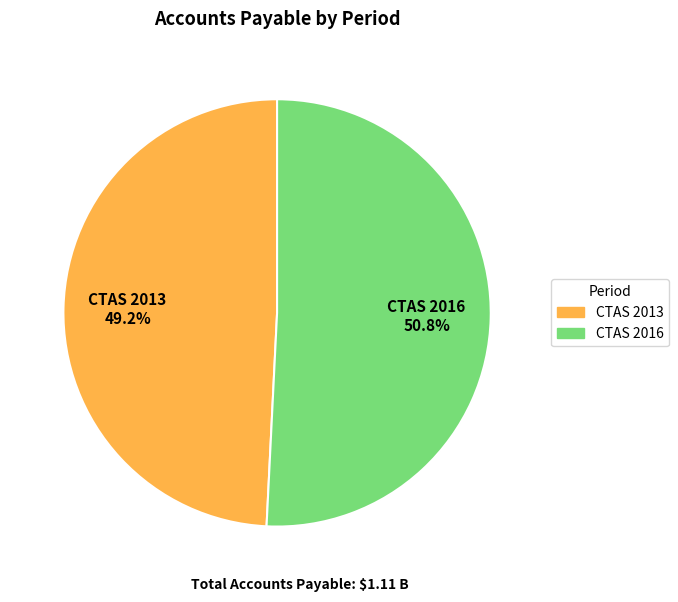

Rank the categories by value from highest to lowest.

CTAS 2016, CTAS 2013